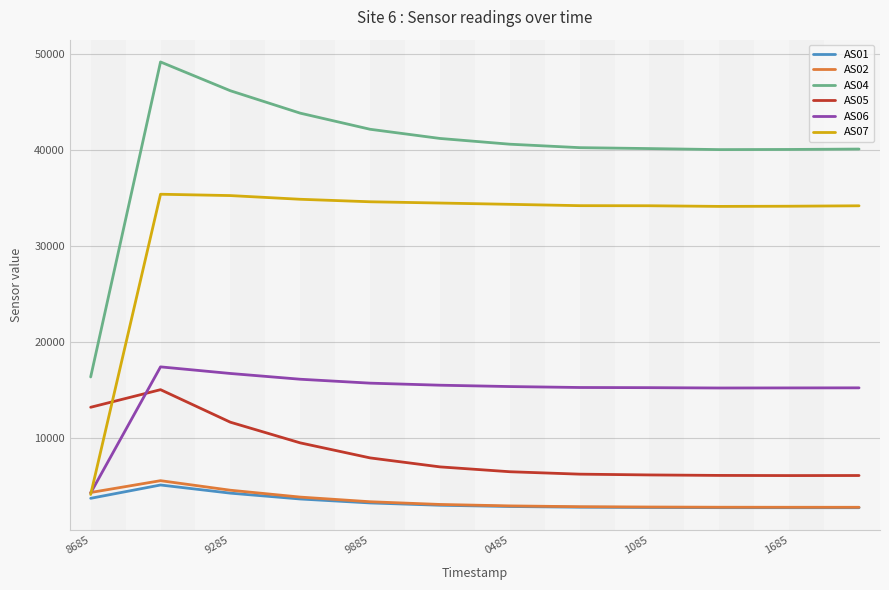

What is the highest value of the AS05 series?

14987